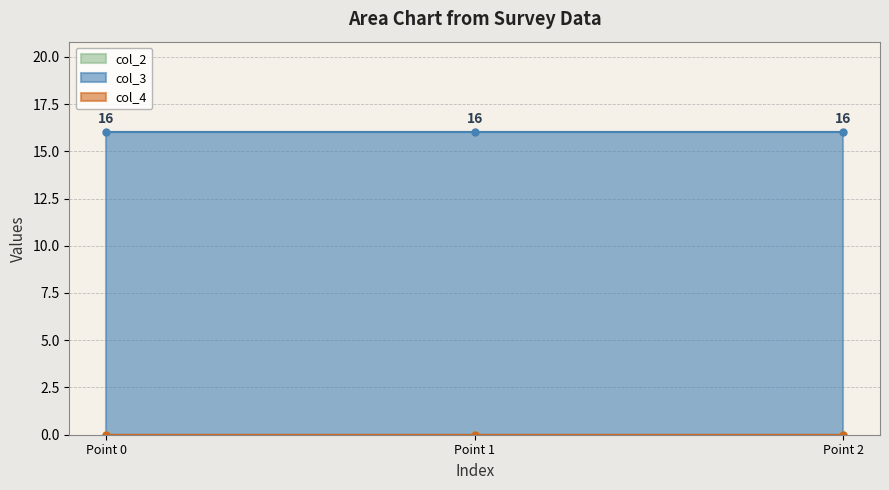

What is the sum of all col_3 values?

48